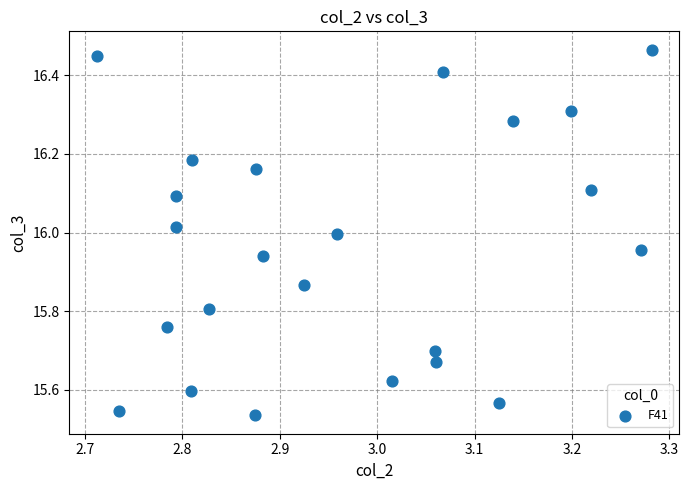

What is the range of X values (max minus min)?

0.6